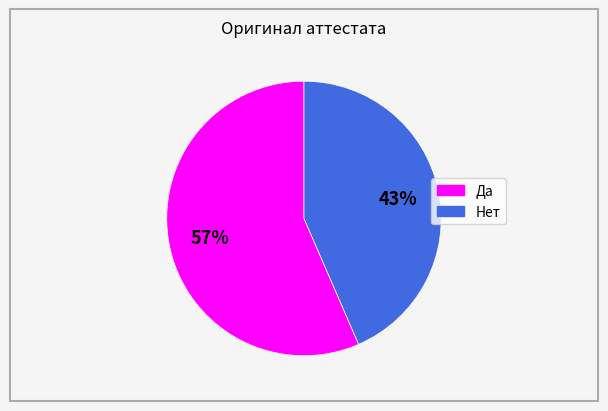

The Нет slice represents 43% of the pie. True or false?

True